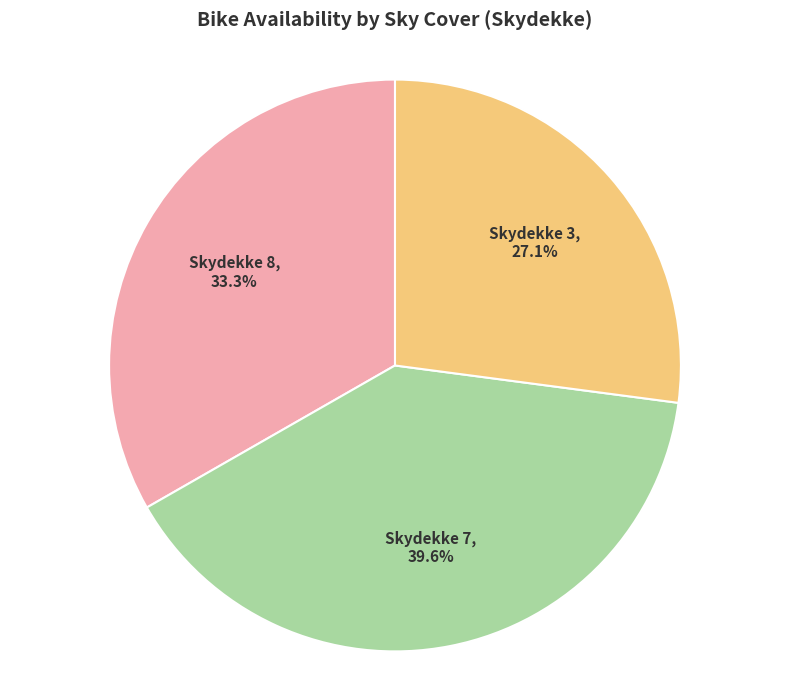

Is there any slice that represents more than half of the pie?

No